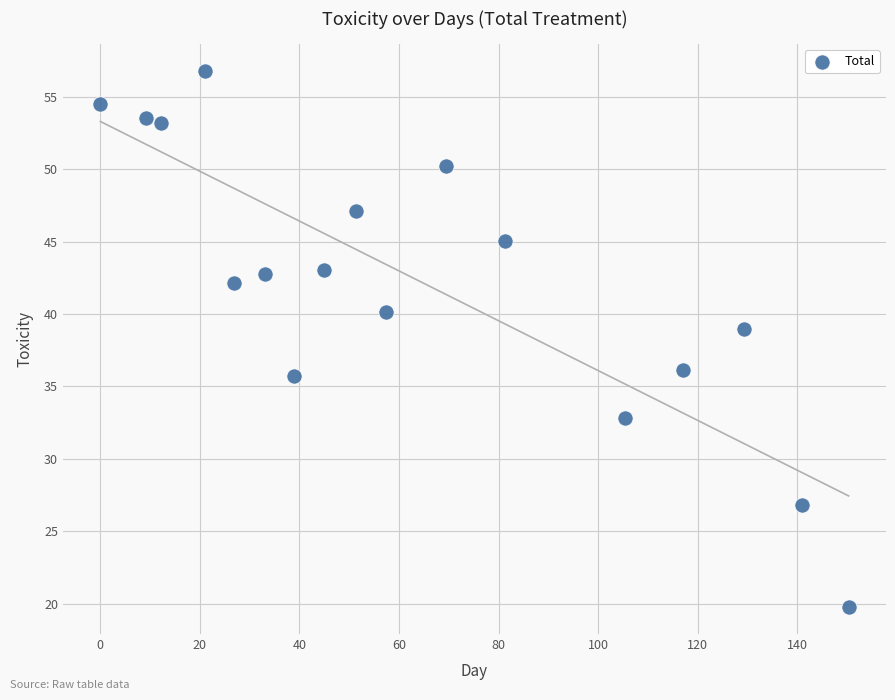

What is the range of Y values (max minus min)?

37.1